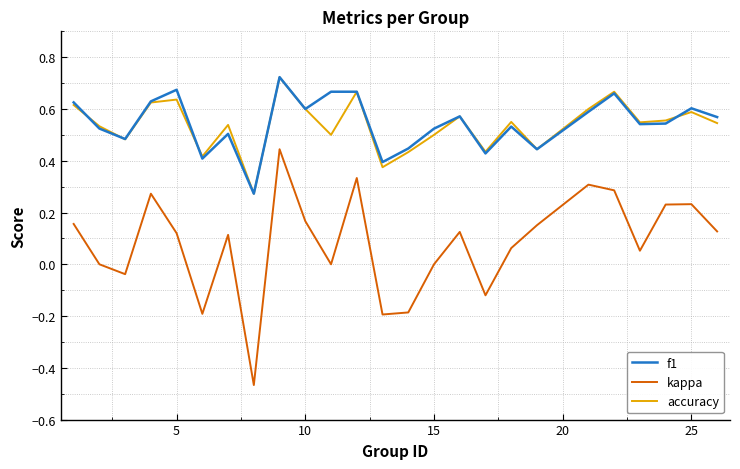

After their last crossing, which series has the higher values: f1 or accuracy?

f1